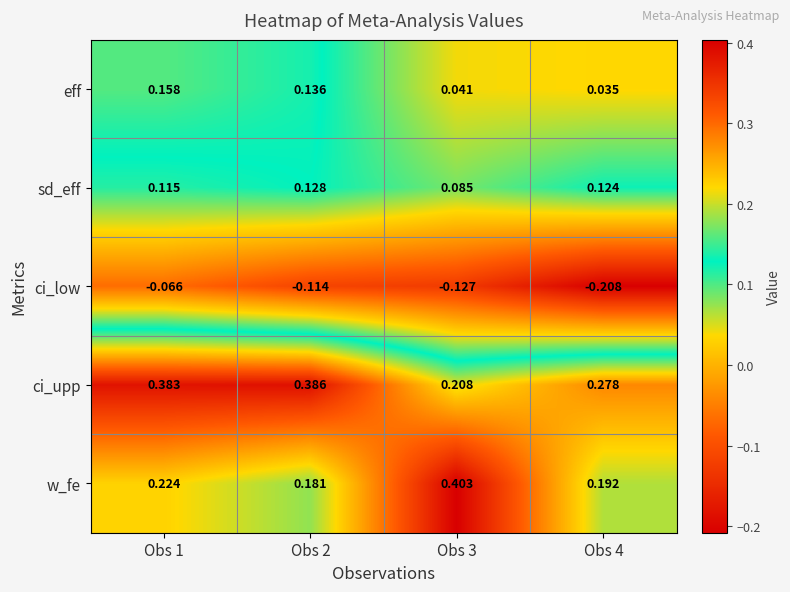

Which series has the largest total across all categories?

ci_upp